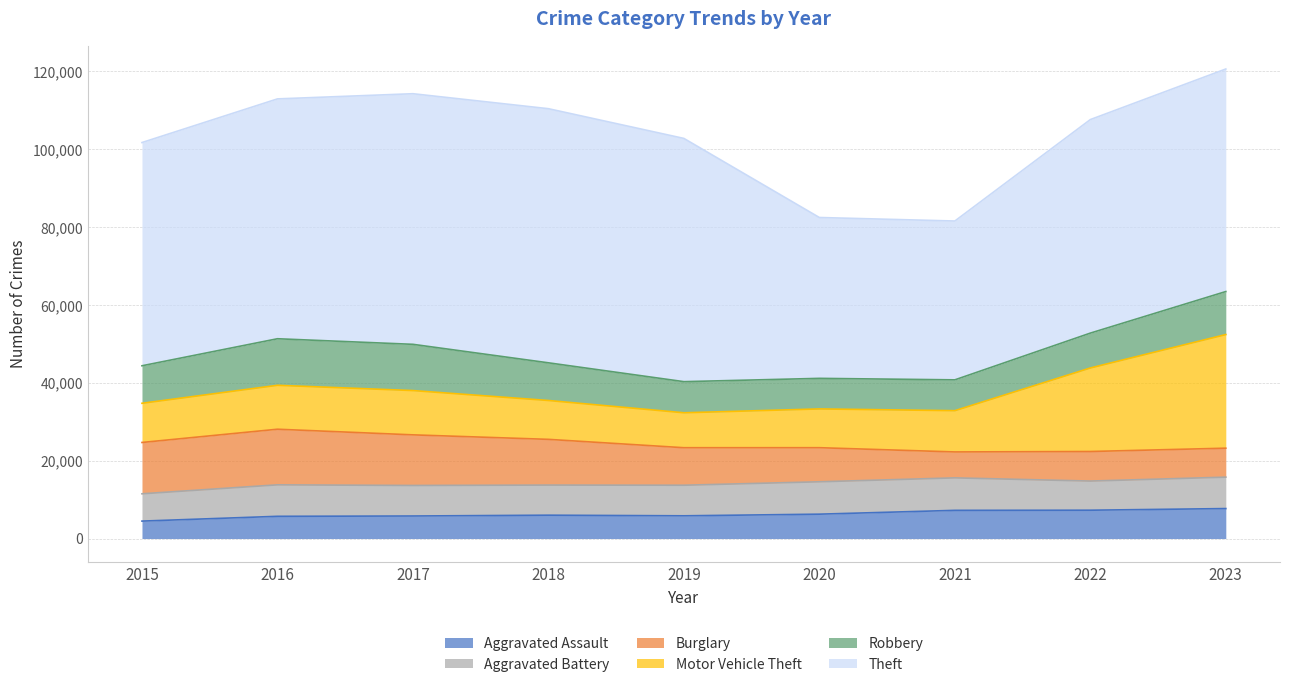

List the series in order of their peak value, highest first.

Theft, Motor Vehicle Theft, Burglary, Robbery, Aggravated Battery, Aggravated Assault